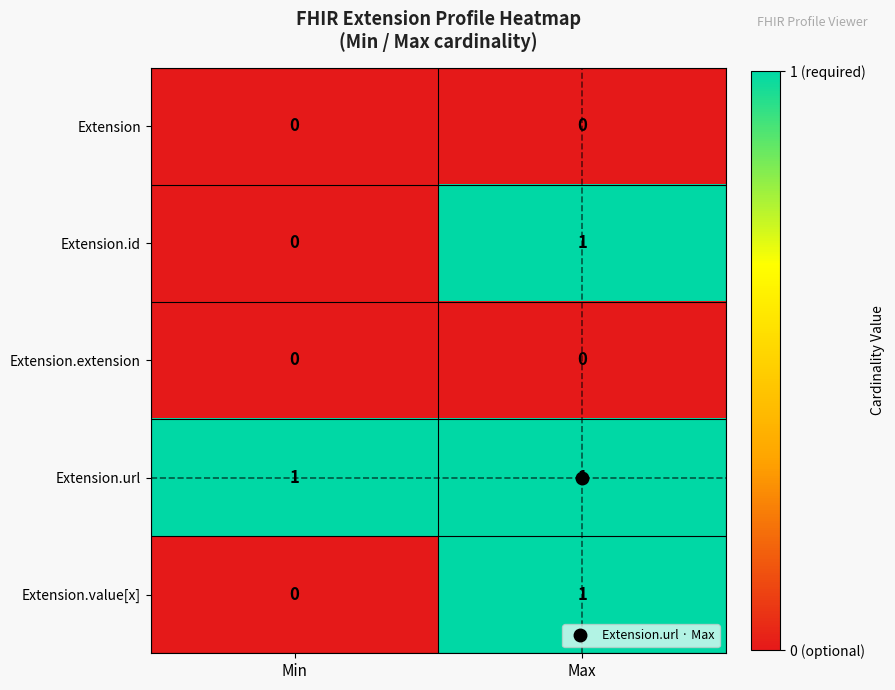

List the labels in order of Extension.id value, largest first.

Max, Min